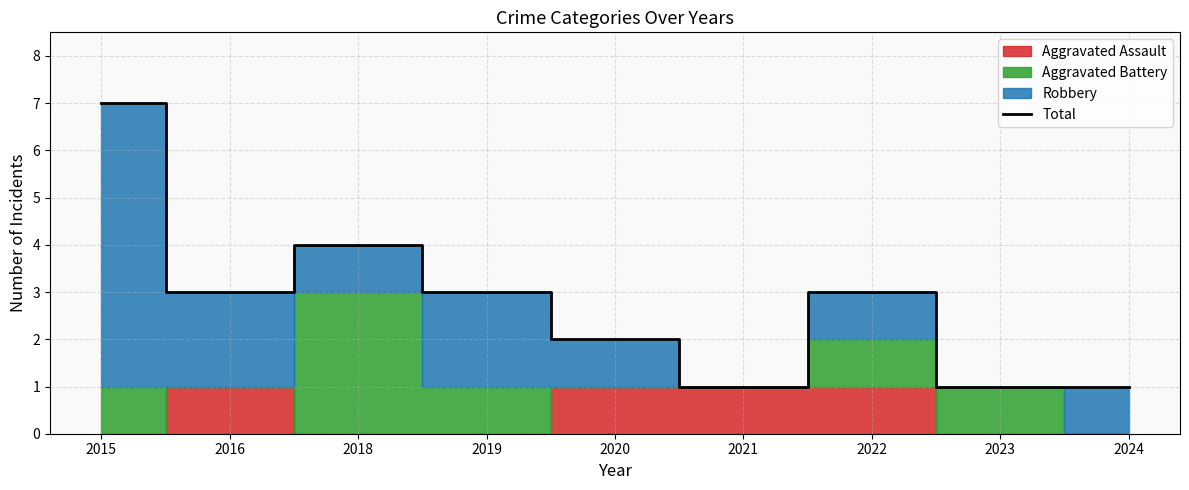

At which category does the data reach its first local valley?

2016